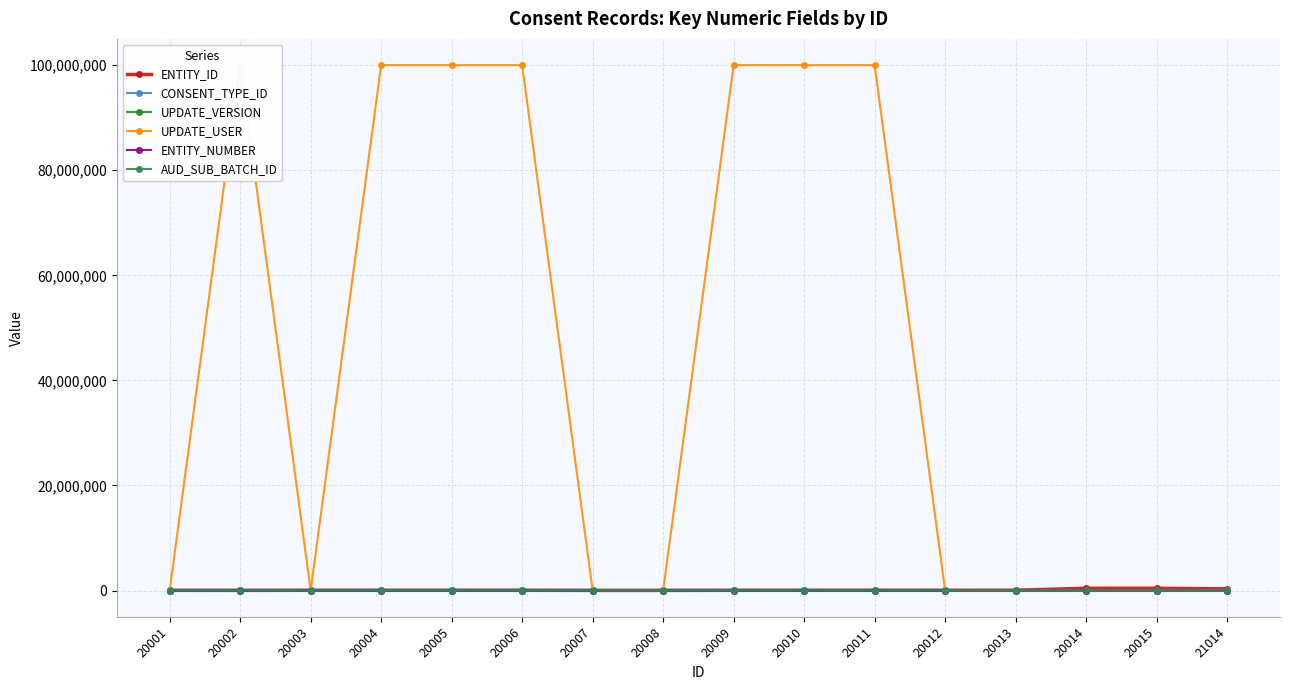

At which category does ENTITY_NUMBER reach its first local peak?

20006